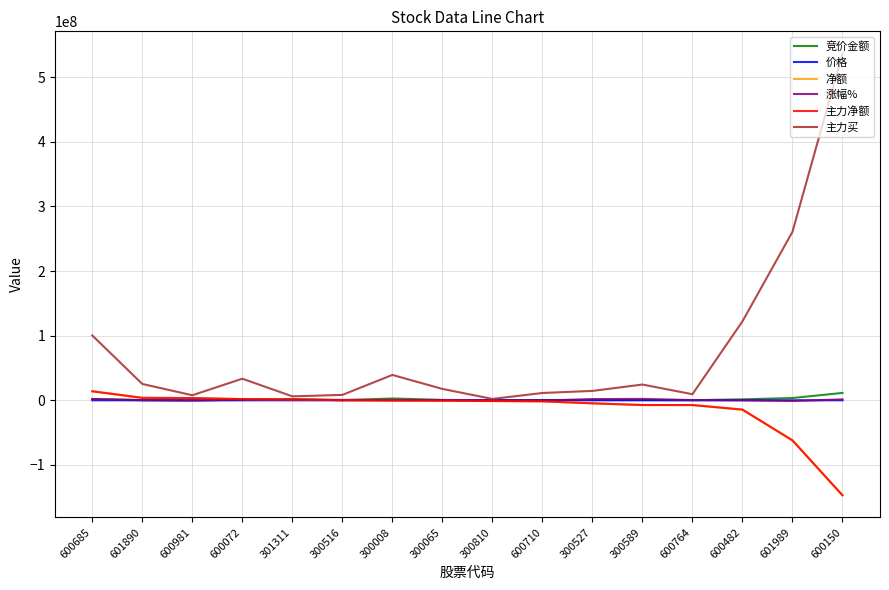

How many lines are shown in the chart?

6